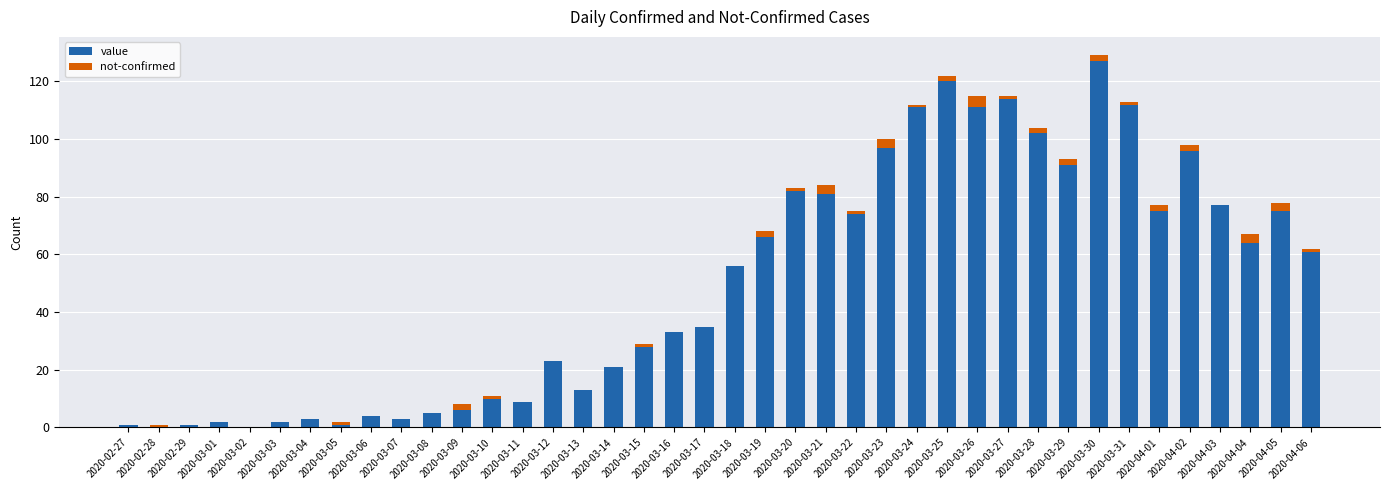

Is it true that value equals 64 at 2020-04-04?

True